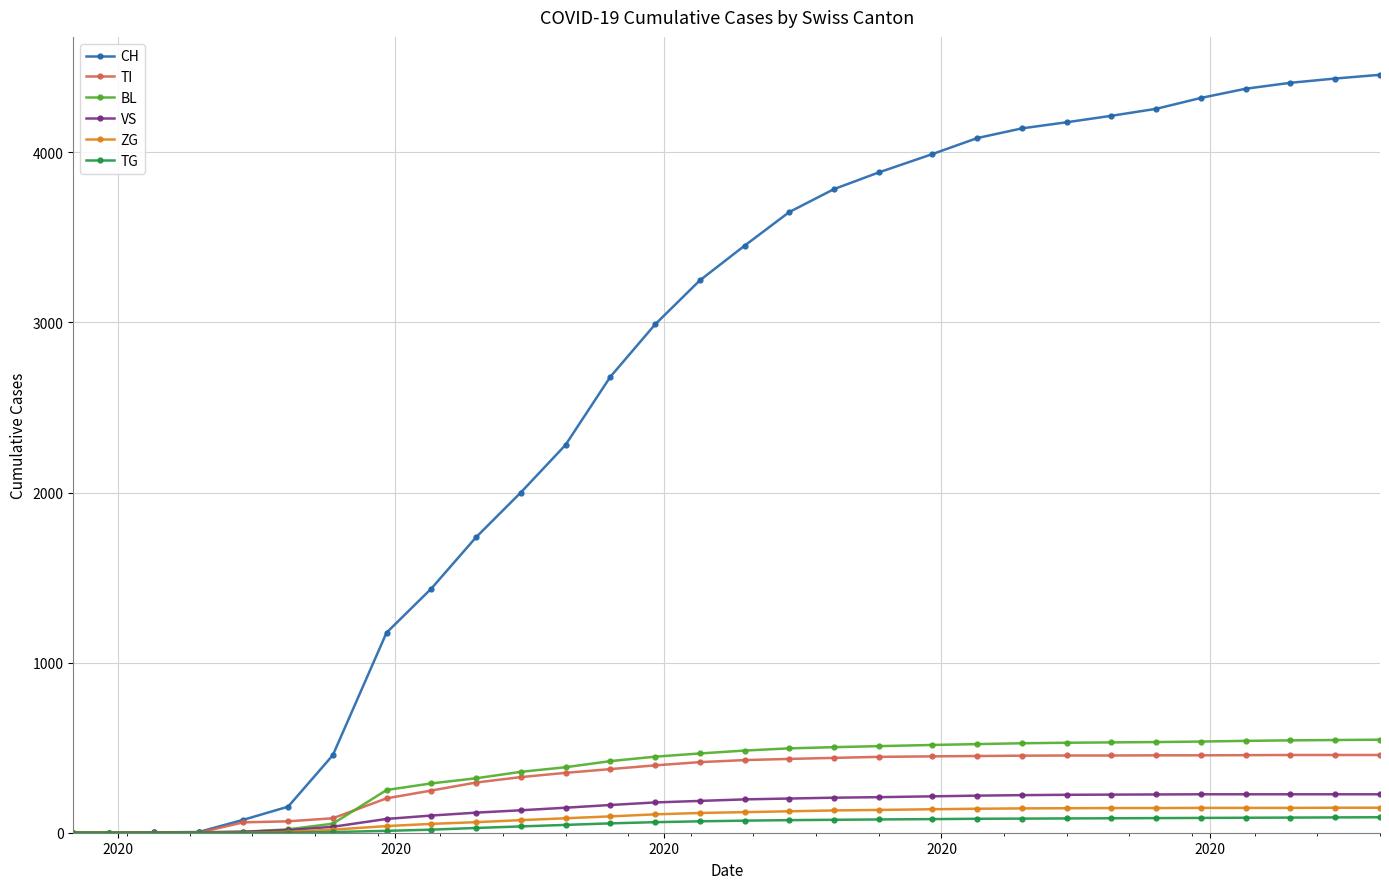

Which series has the largest total across all categories?

CH